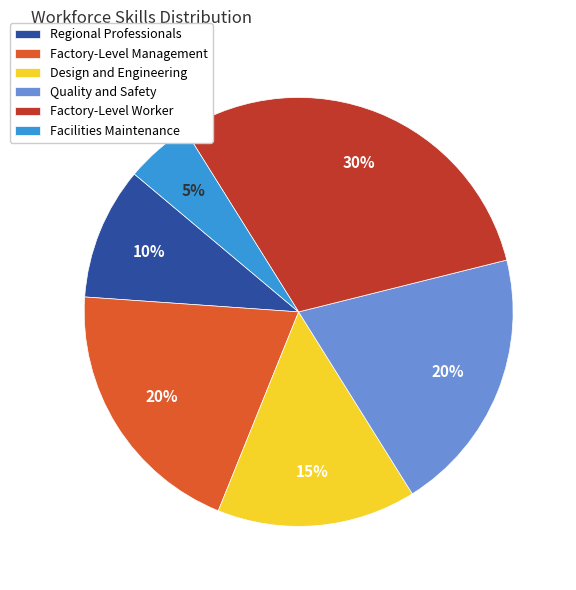

Is it true that Design and Engineering is 25% of the pie?

False